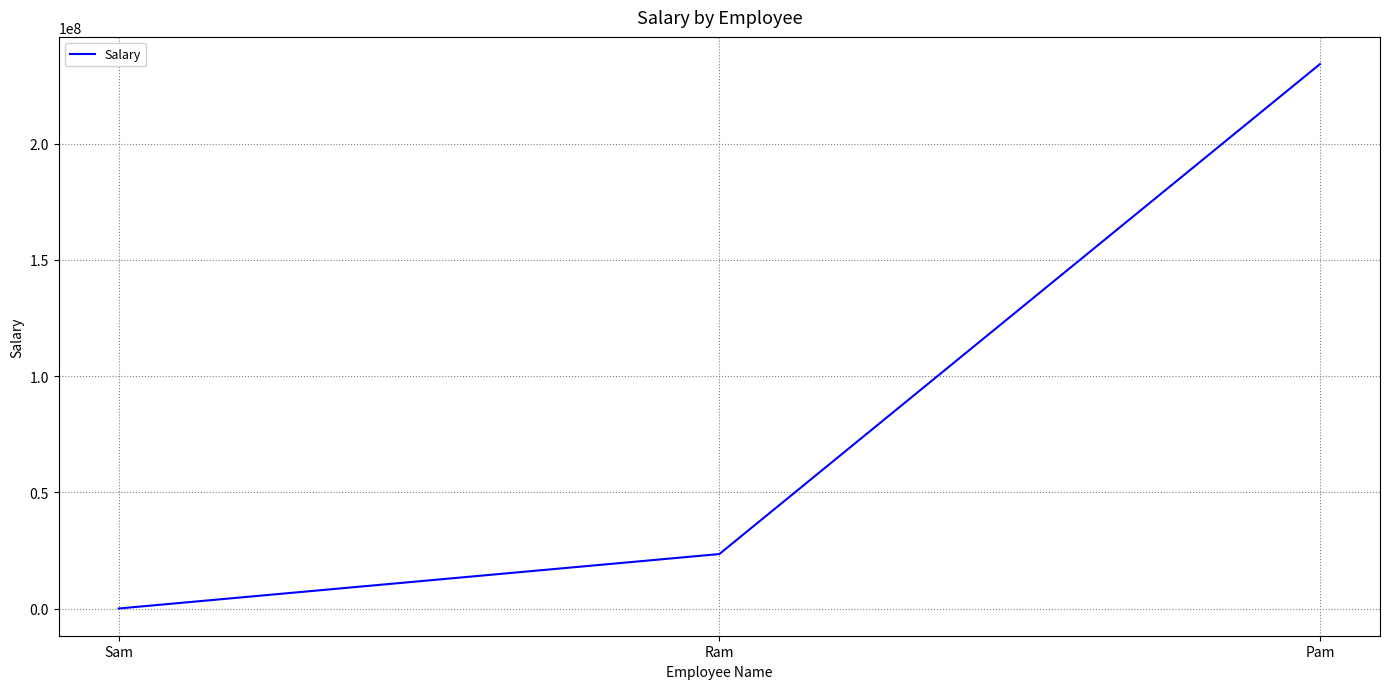

Rank the categories by value from highest to lowest.

Pam, Ram, Sam